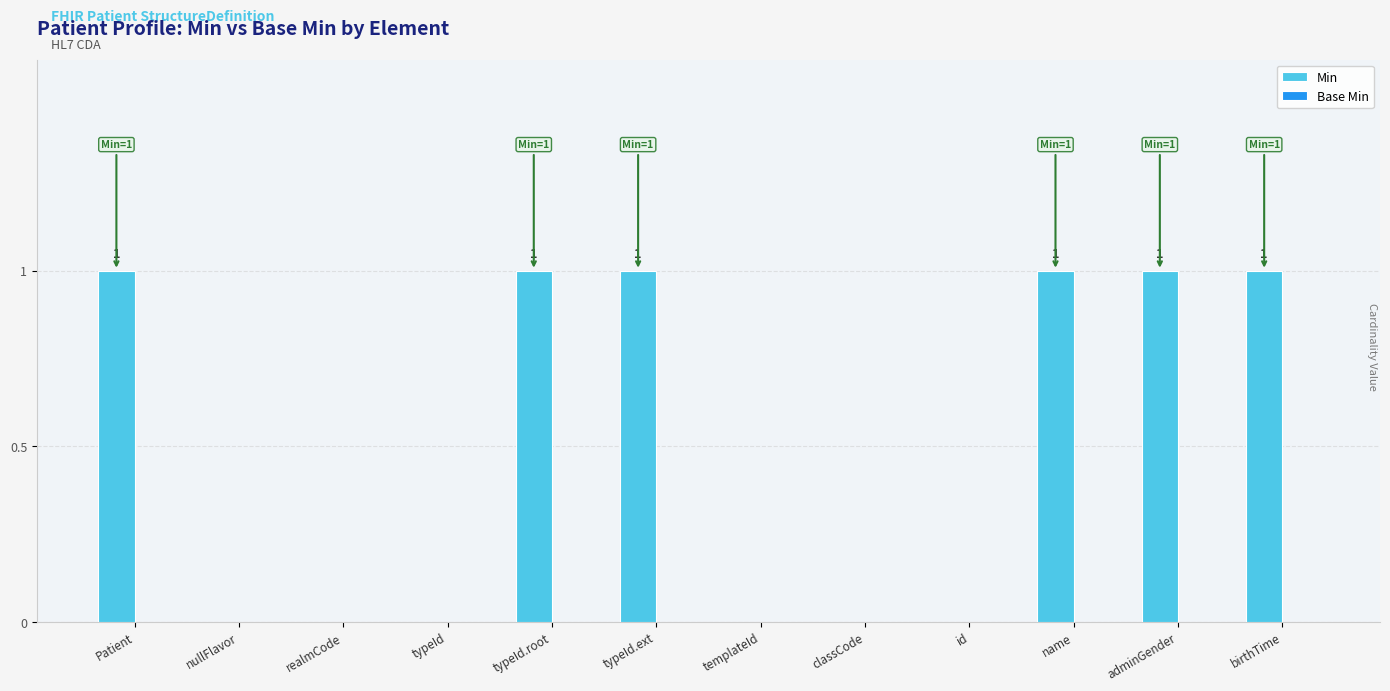

Which has a higher value, classCode or typeId.ext?

typeId.ext